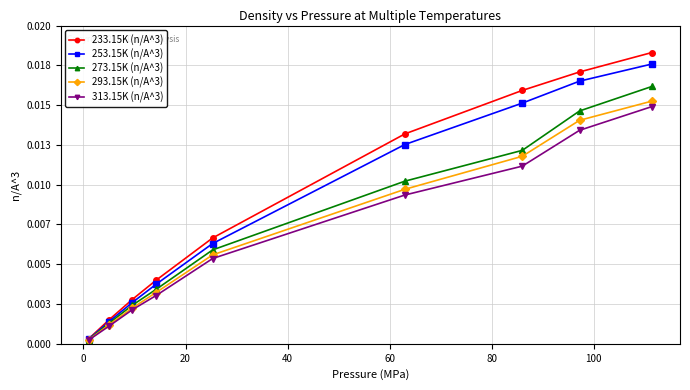

True or false: 313.15K (n/A^3) has more than 1 interior local peaks.

False